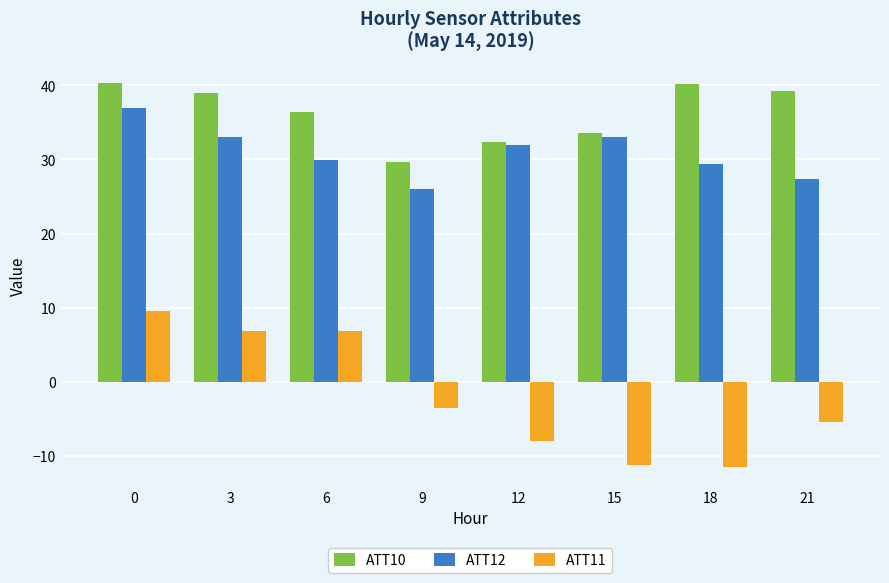

What is the approximate value of ATT12 at 15?

33.0